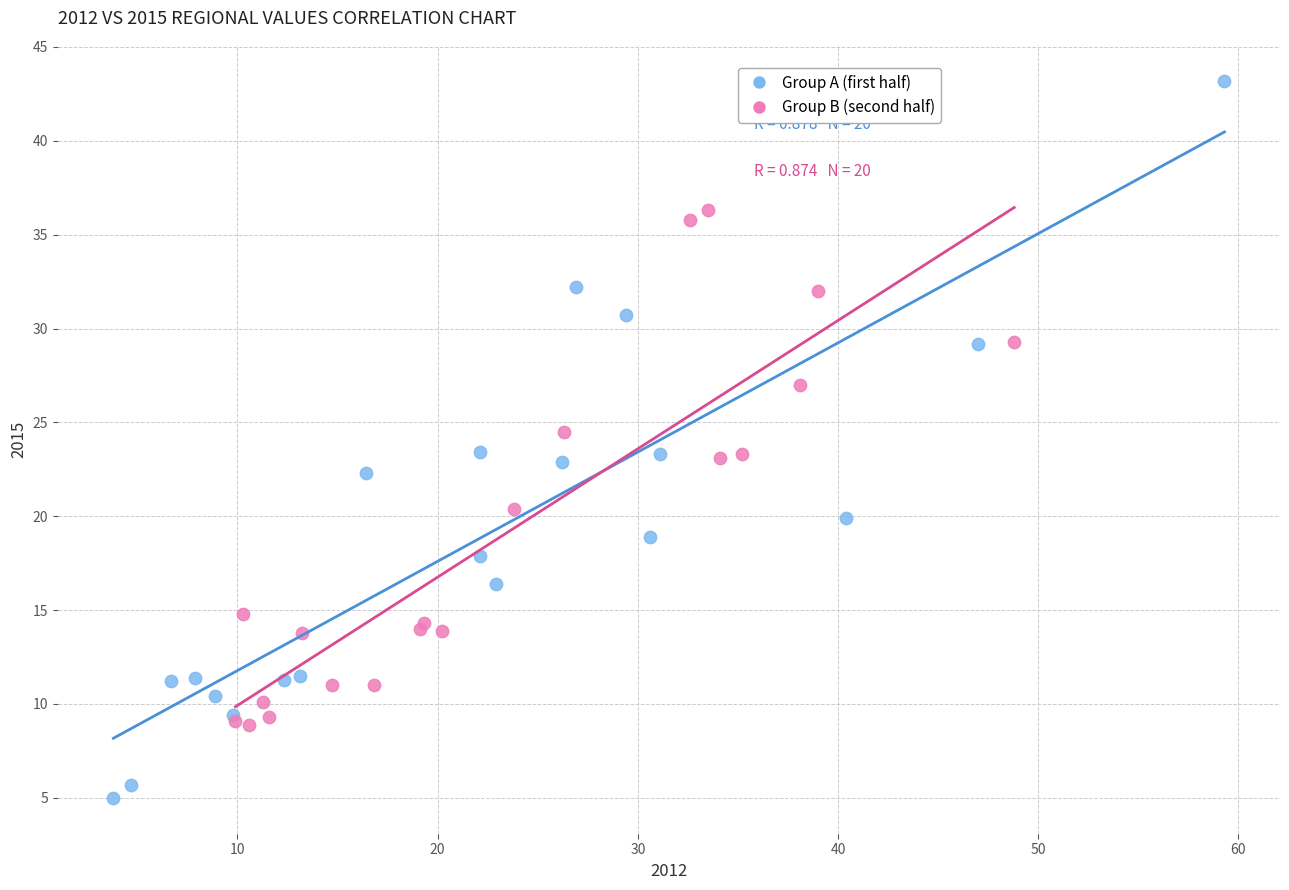

Which series has the largest Y range (max minus min)?

Group A (first half)